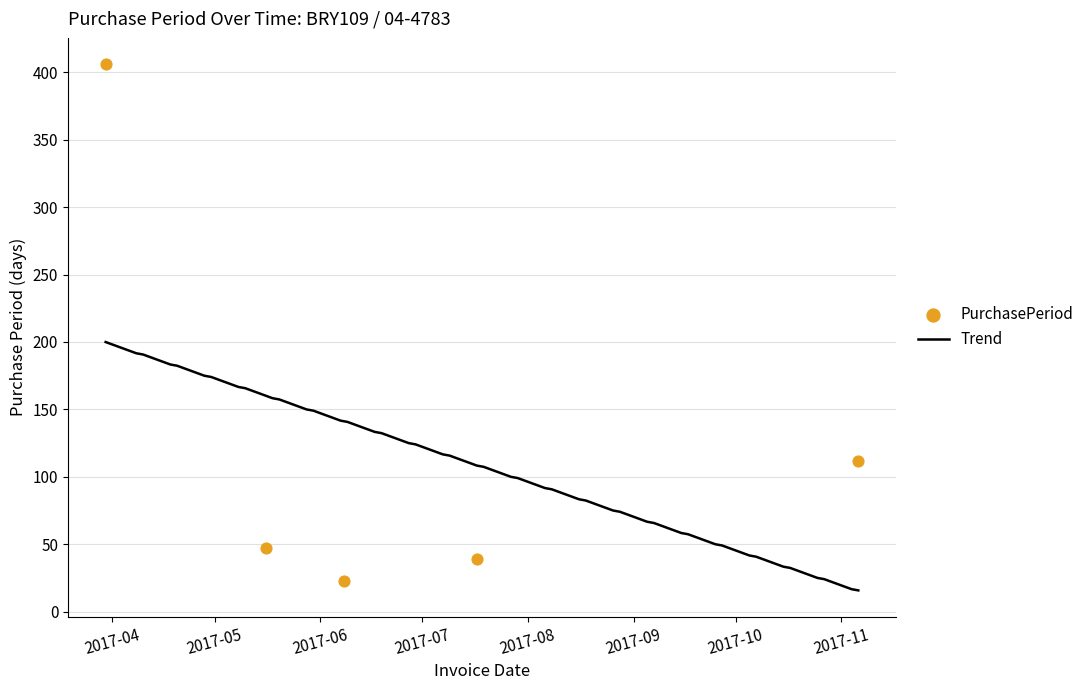

Between 2017-07-17 and 2017-03-30, which is larger?

2017-03-30